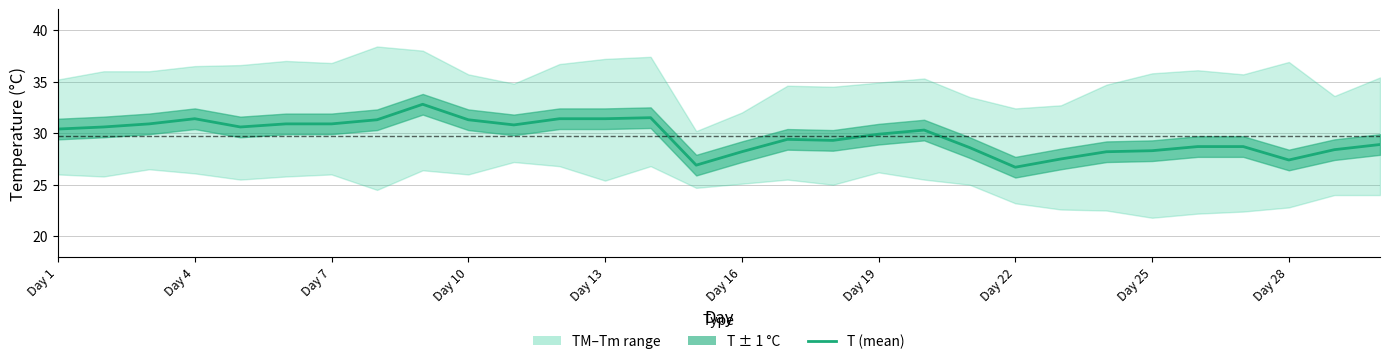

What is the value of the 21st point from the left?

28.6